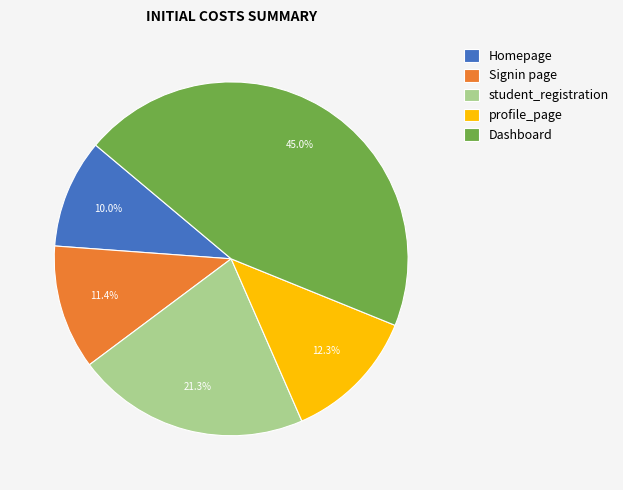

To the nearest percent, what percentage of the pie is profile_page?

12%